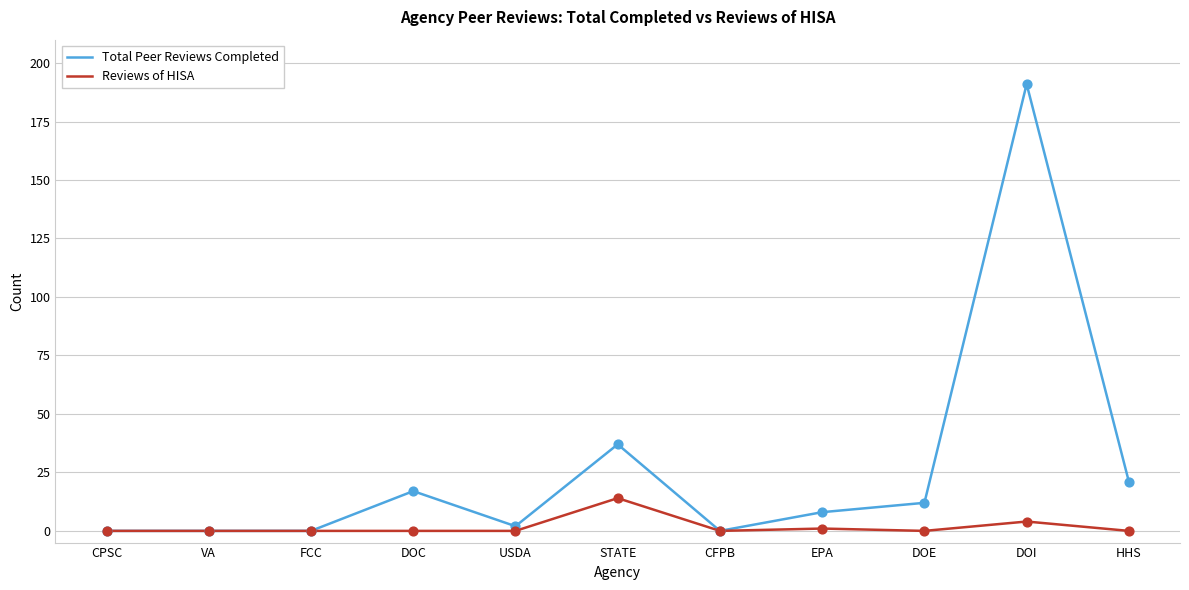

What are all the series names shown in the legend?

Total Peer Reviews Completed, Reviews of HISA